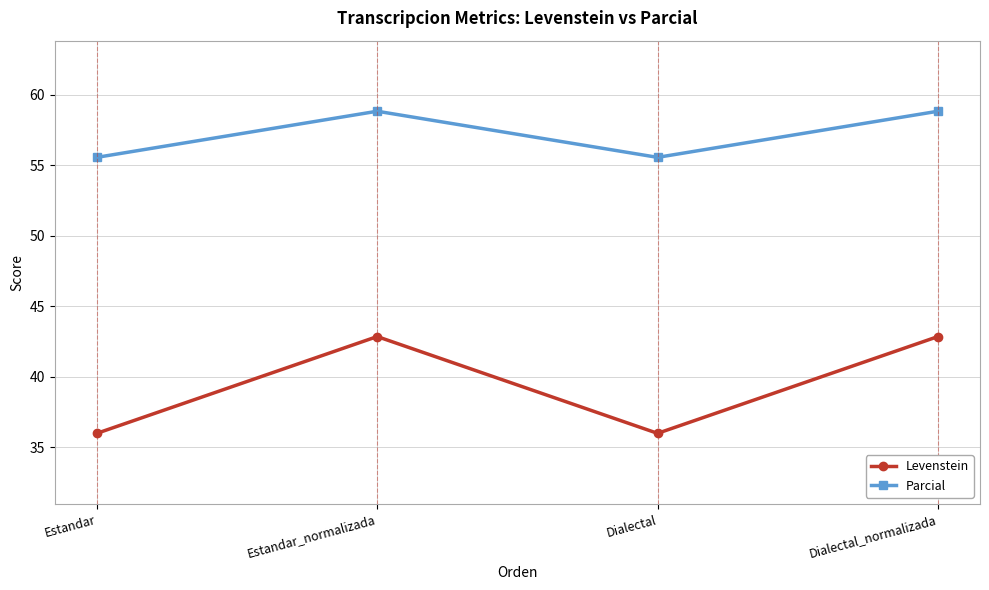

What is the spread (max minus min) of values at Estandar_normalizada?

16.0